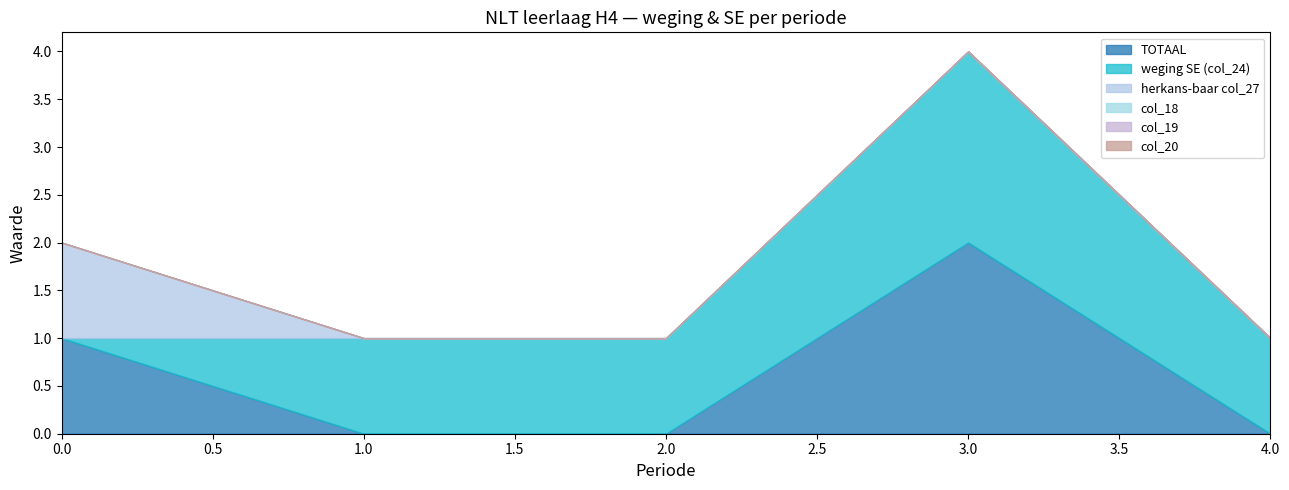

Which category has the highest value across all series?

3